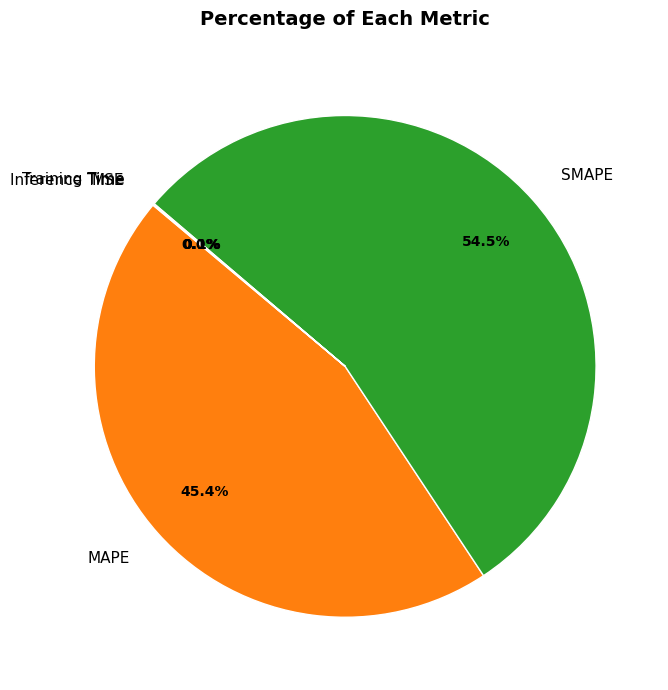

Combined, do SMAPE and MAPE account for over 50%?

Yes